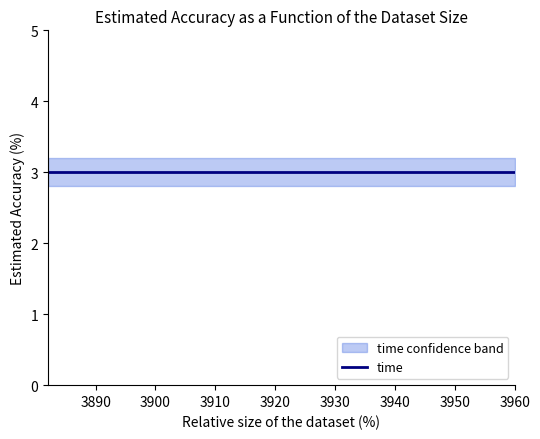

List the labels in order of time_lower value, largest first.

3882, 3894, 3960